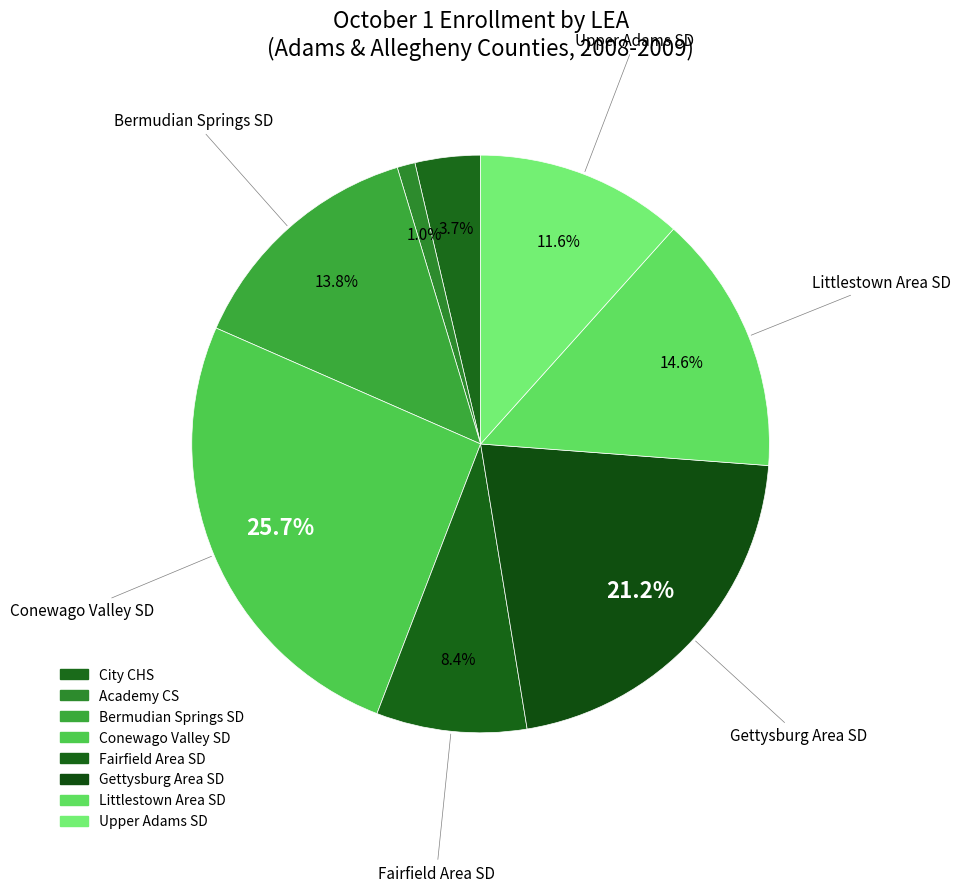

To the nearest percent, what is the average slice percentage?

12%